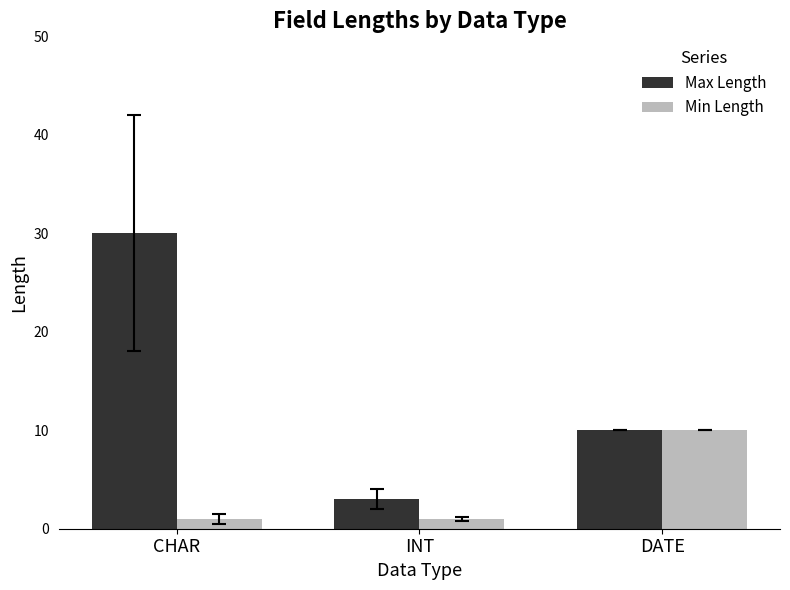

What value does the Max Length series have at DATE?

10